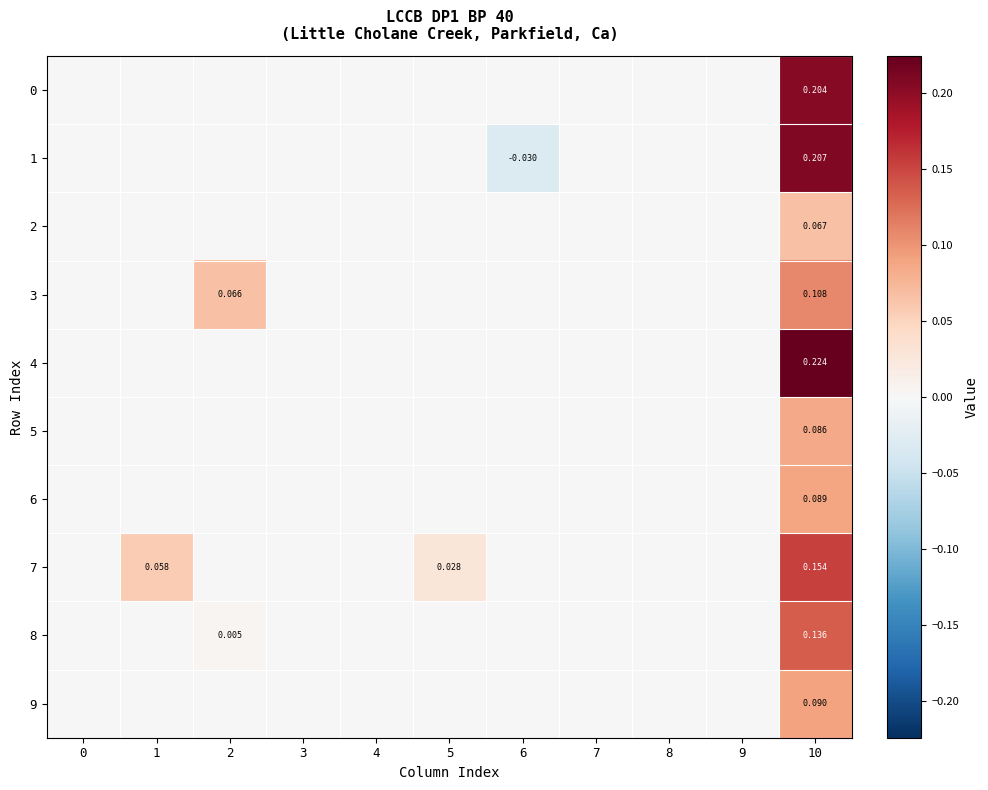

At which category is the sum across all series the highest?

10